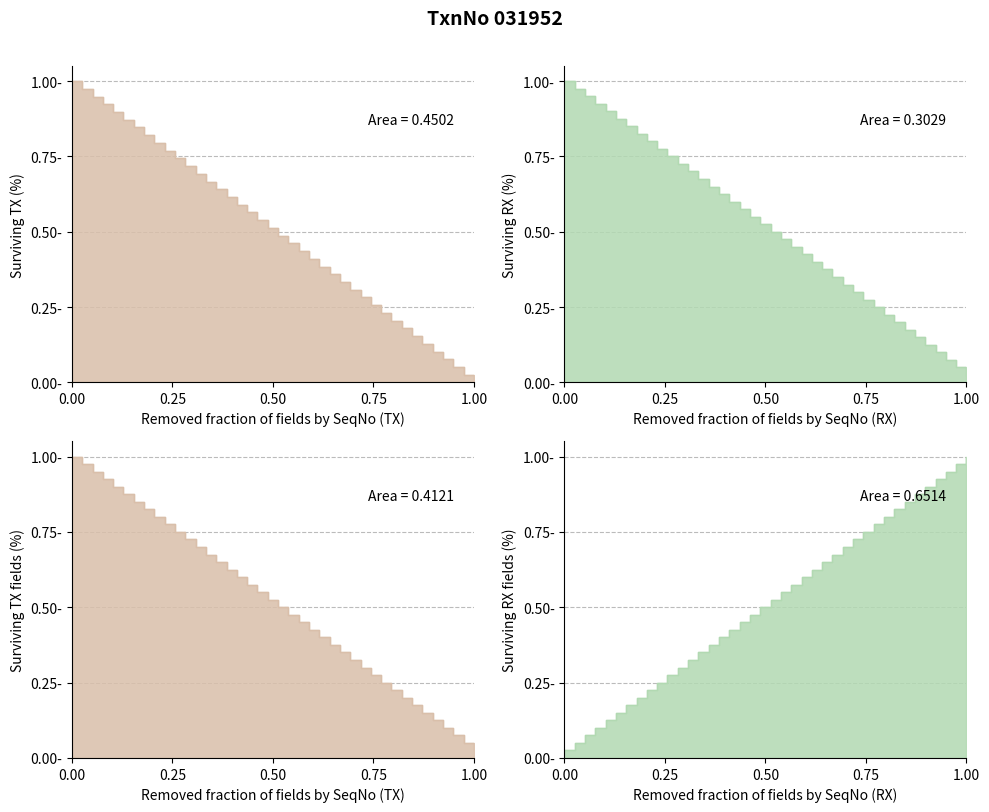

Between 4 and 15, which series saw the biggest shift?

TX SeqNo